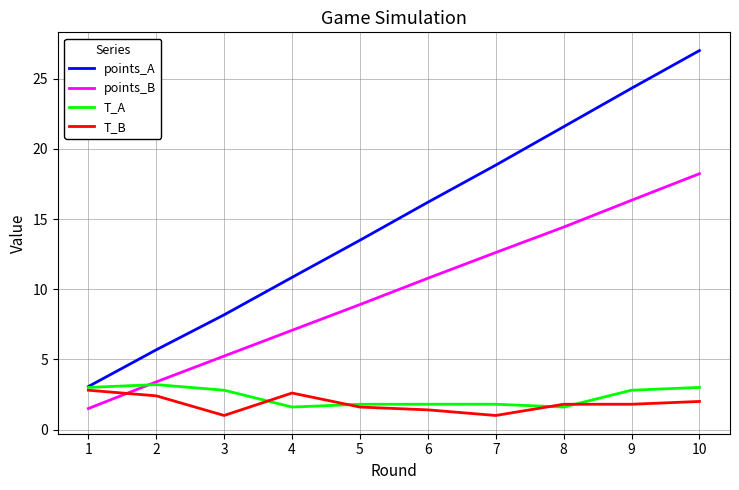

Which category has the lowest value in the points_A series?

1